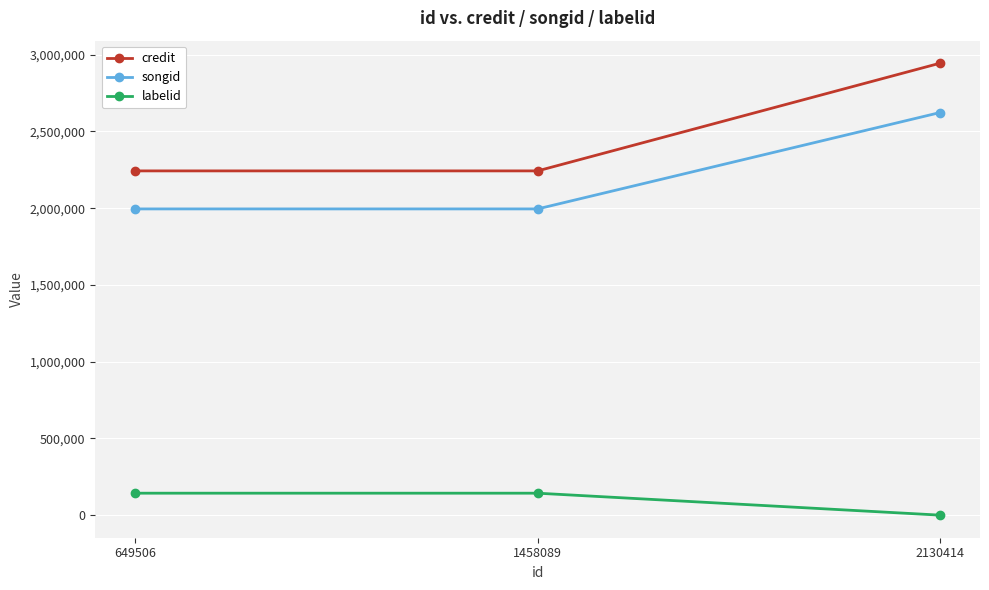

Which series has the largest total across all categories?

credit